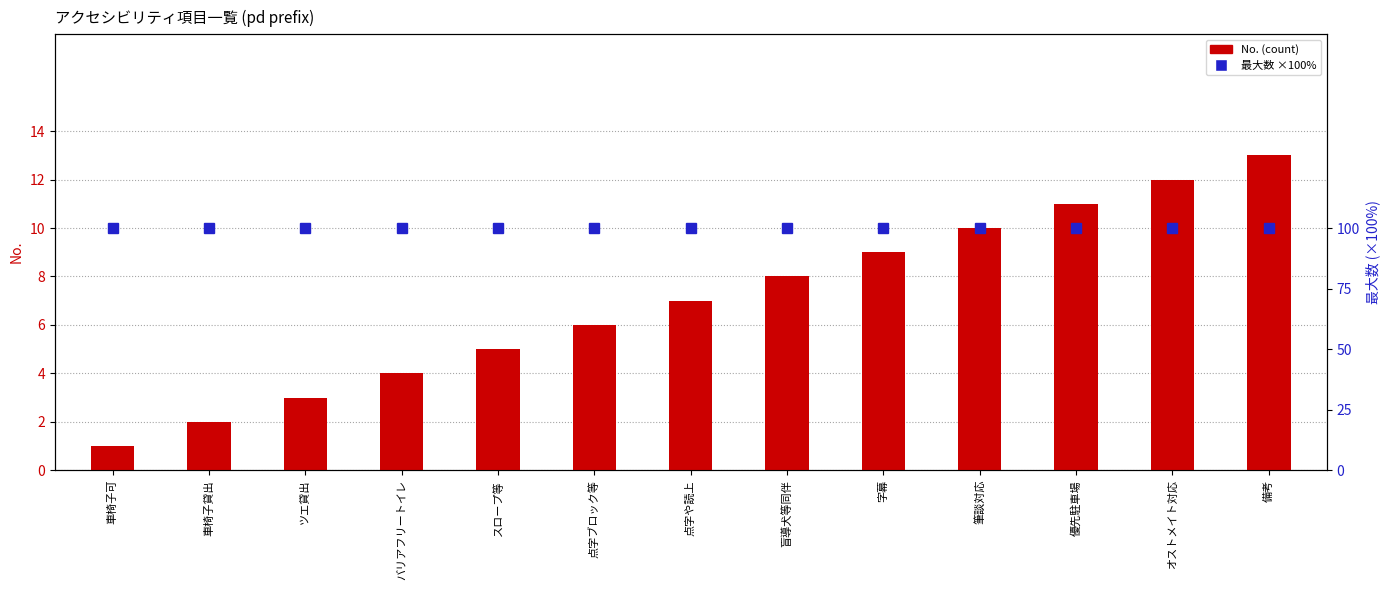

What is the label of the 10th bar from the right?

バリアフリートイレ